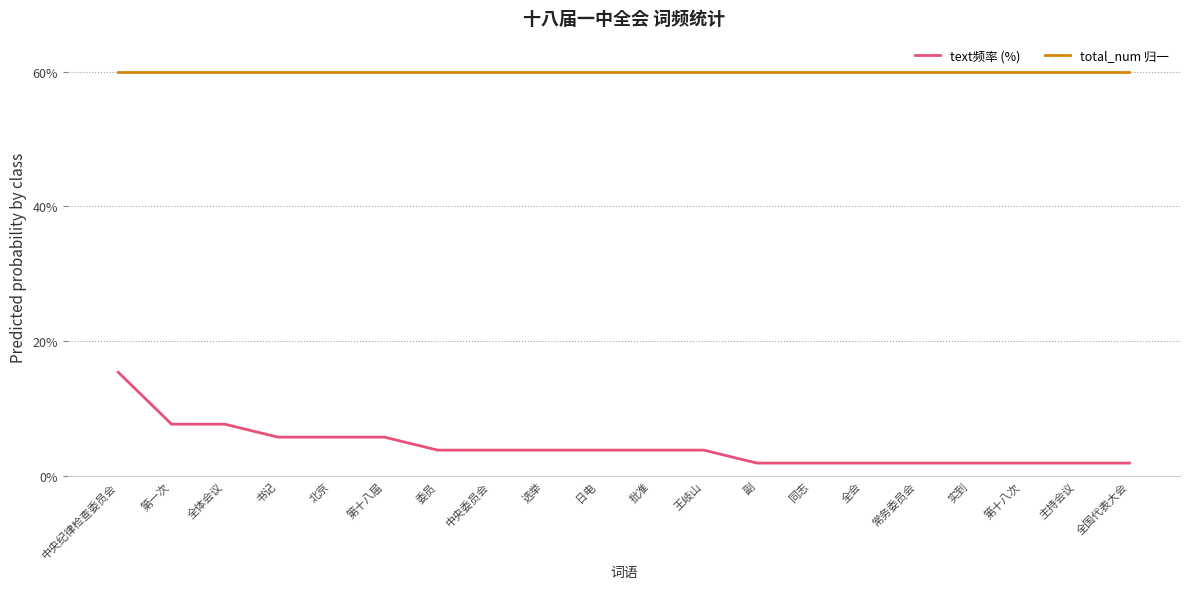

Count the number of data series in this chart.

2